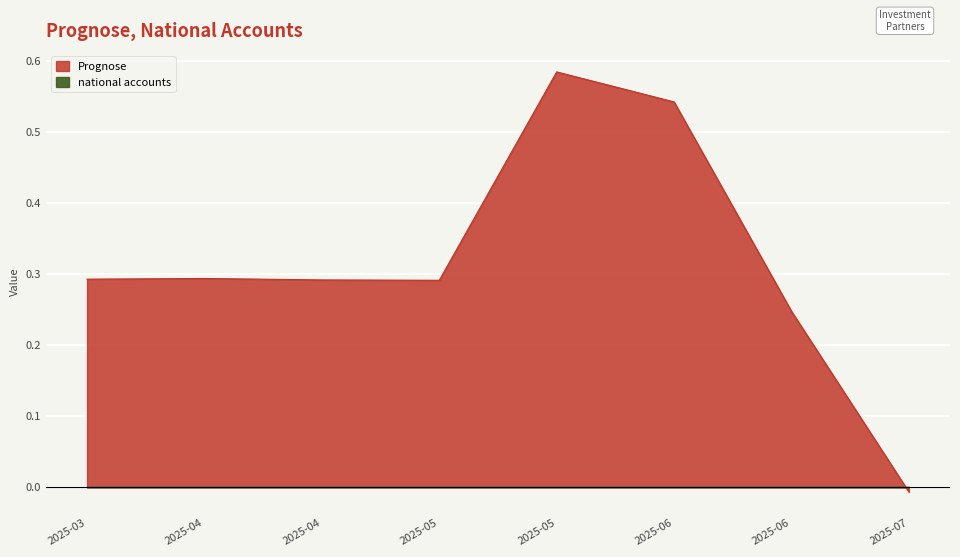

Reading left to right, transcribe all the data shown in this chart.

0.3	0.3	0.3	0.3	0.6	0.5	0.2	-0.0